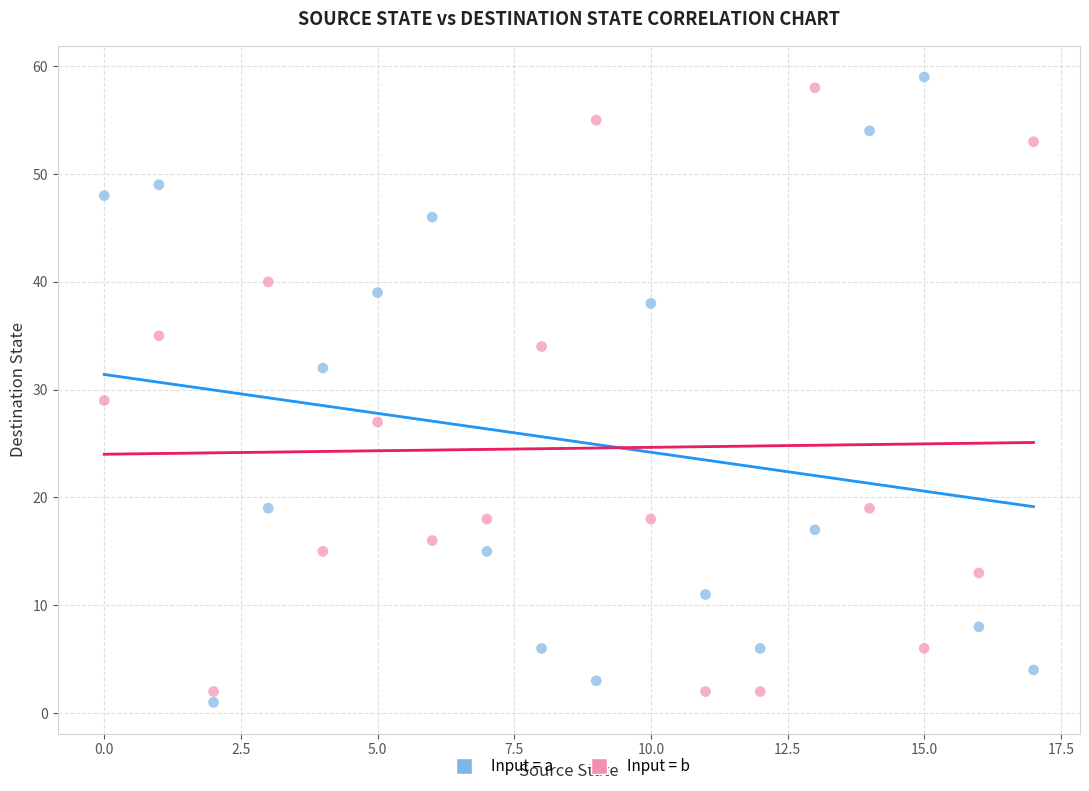

Across all data points, what is the range of Y values (max minus min)?

58